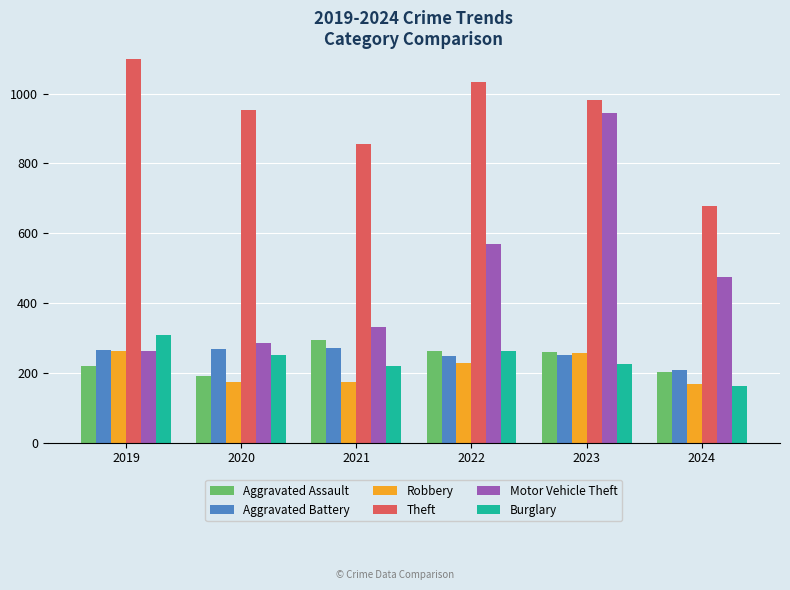

At which category does the chart reach its minimum across all series?

2024